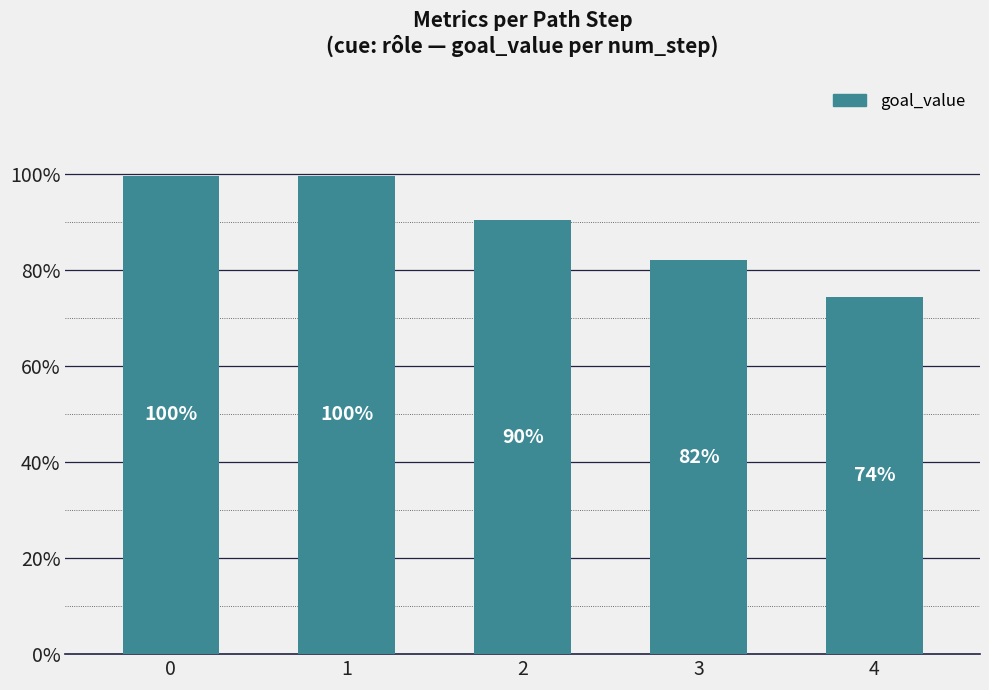

What is the value of the 3rd bar from the left?

0.9